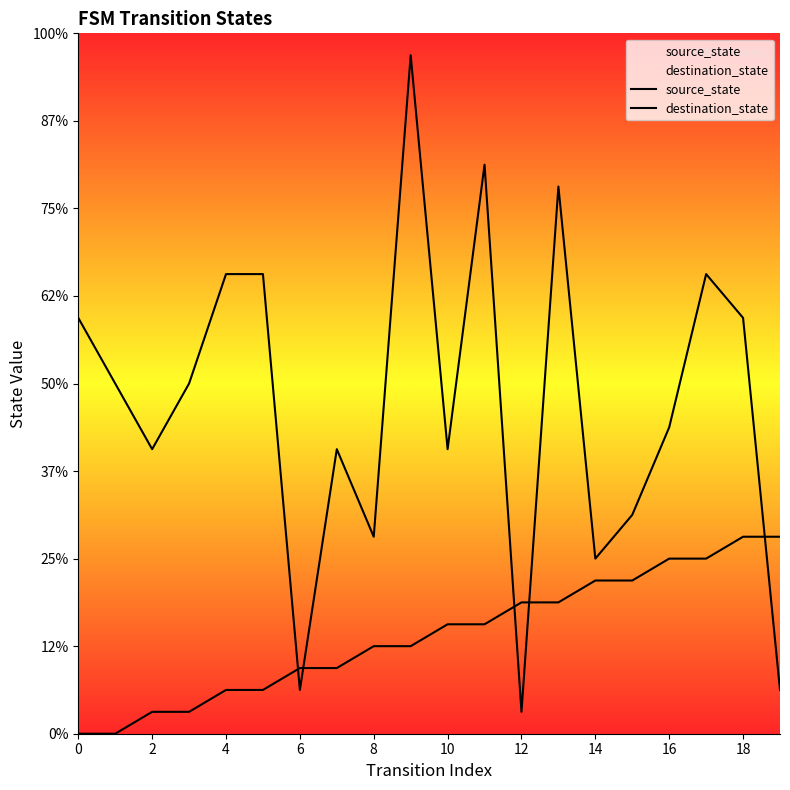

The source_state series shows 13 at 16. True or false?

False